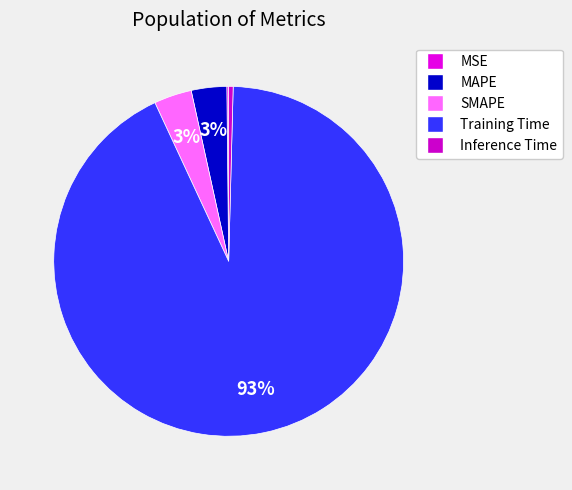

What is the largest slice in the pie chart?

Training Time